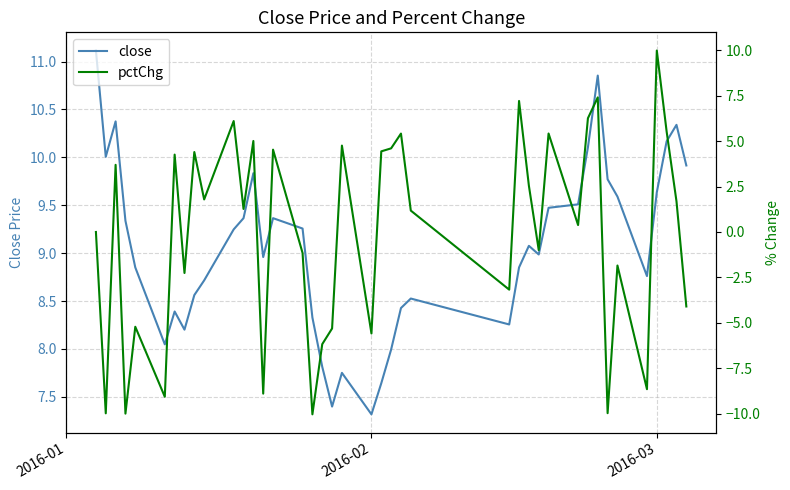

What is the maximum value for close?

11.1